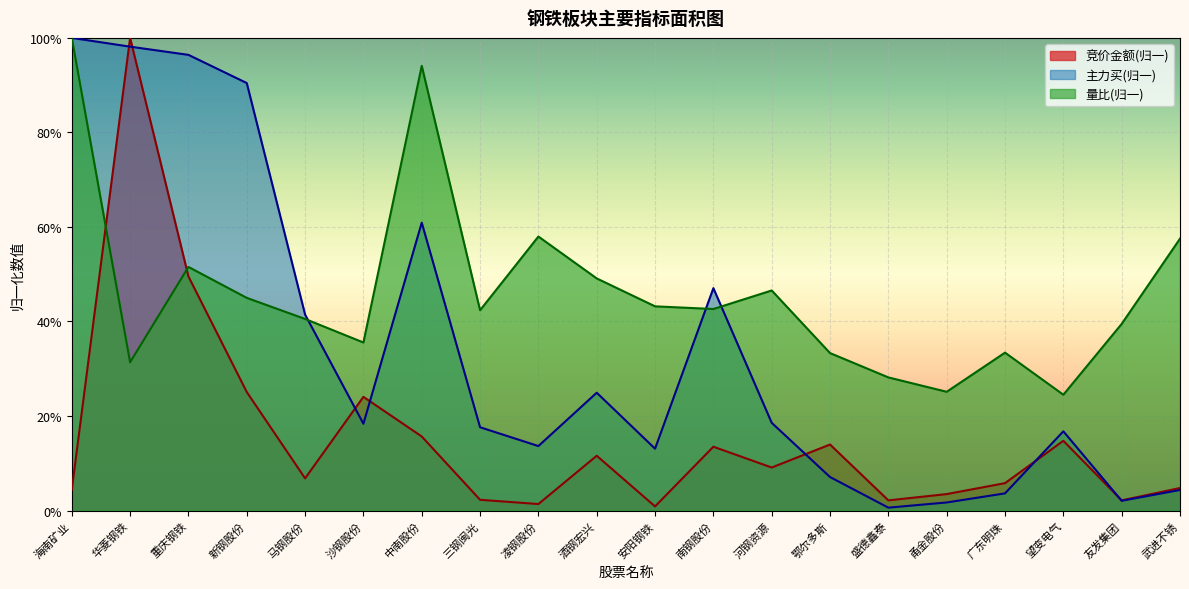

Which category has the highest value in the 竞价金额 series?

华菱钢铁